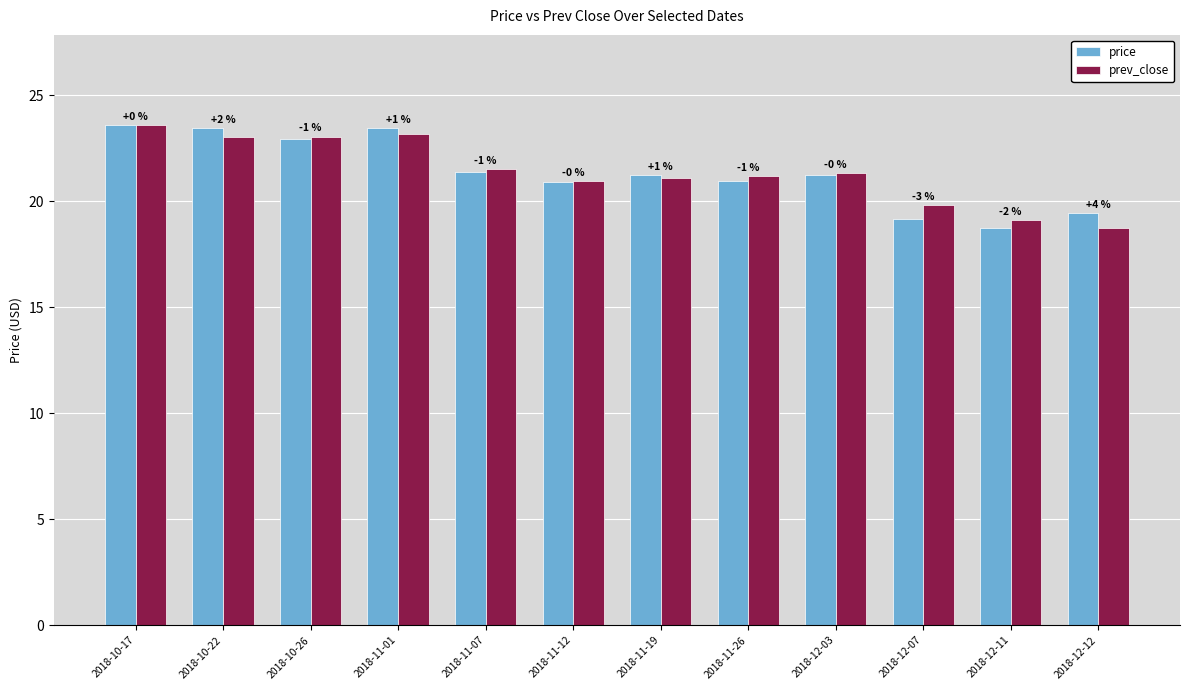

Does the chart contain stacked bars?

No